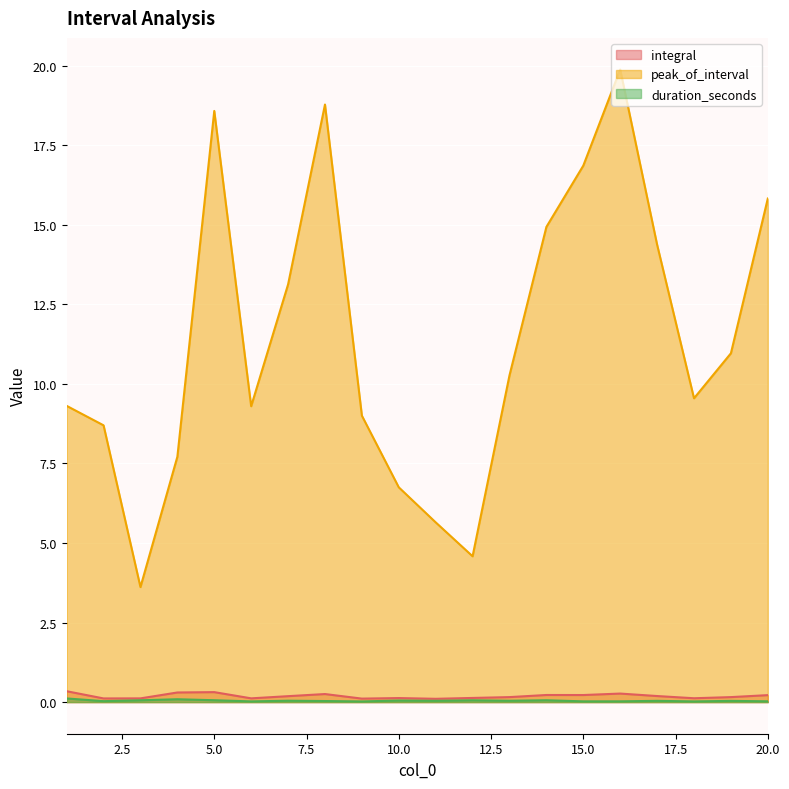

Rank the categories by peak_of_interval value from highest to lowest.

16, 8, 5, 15, 20, 14, 17, 7, 19, 13, 18, 1, 6, 9, 2, 4, 10, 11, 12, 3